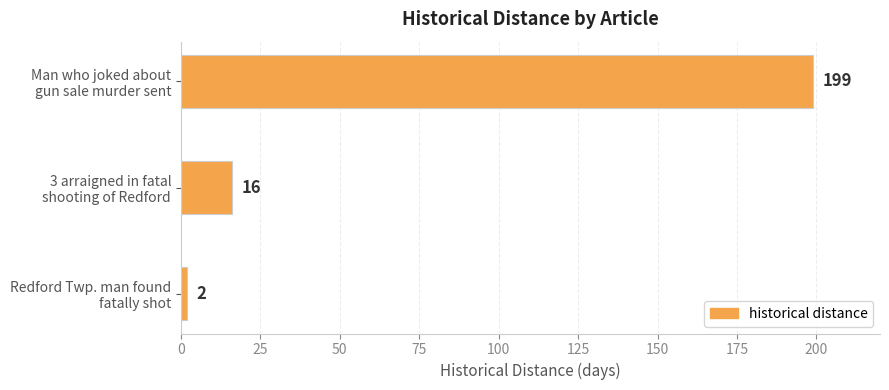

Does the chart contain stacked bars?

No